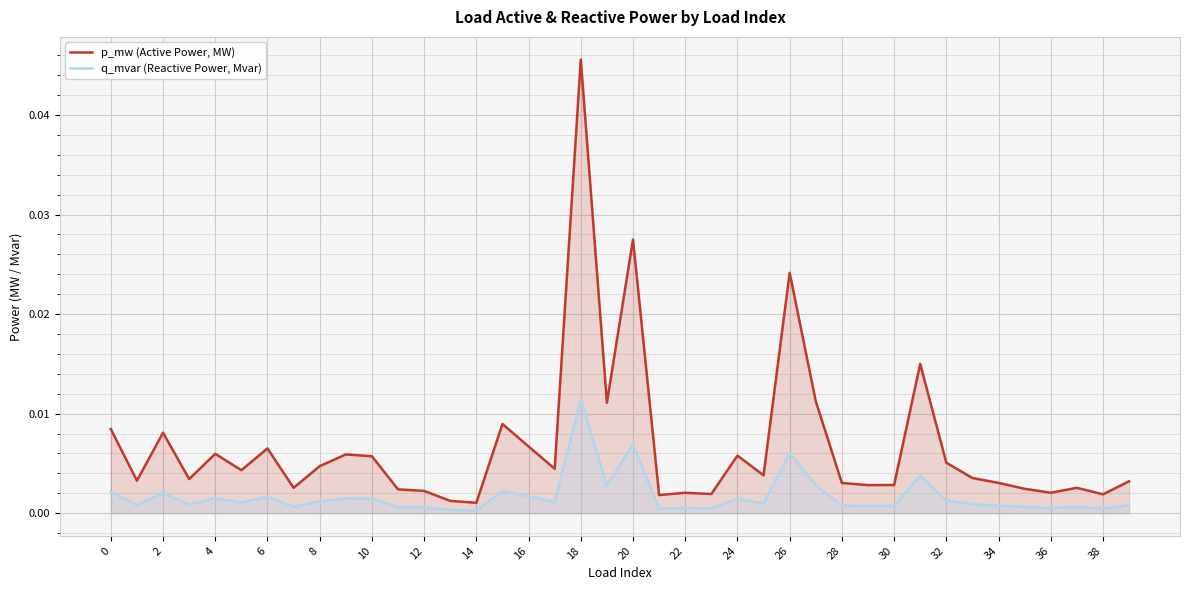

At 26, list the series in order from largest to smallest.

p_mw (Active Power, MW), q_mvar (Reactive Power, Mvar)